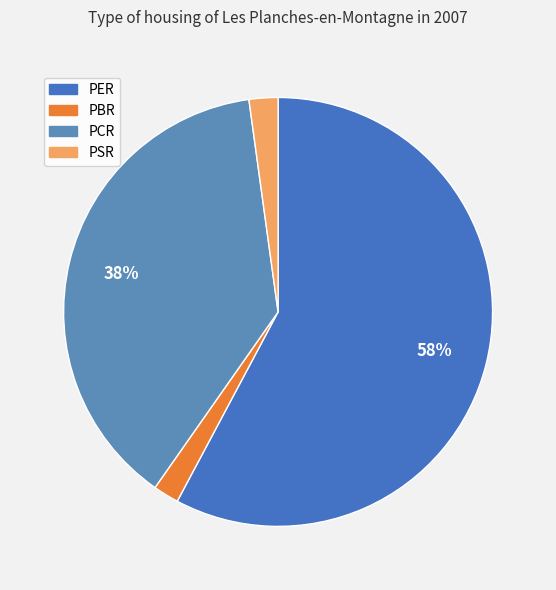

How many segments does this pie chart have?

4